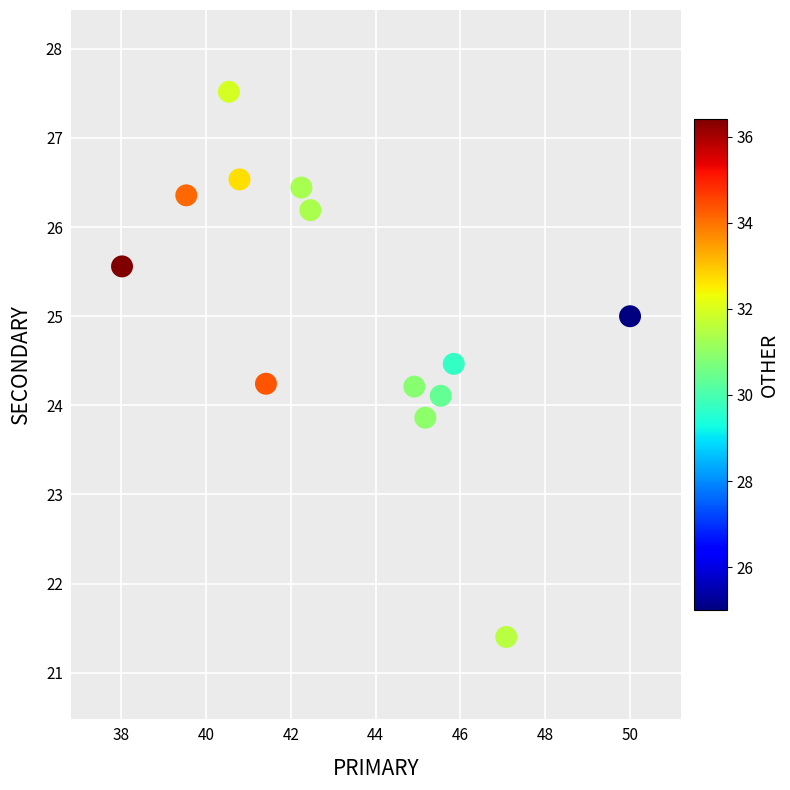

What is the range of X values (max minus min)?

12.0